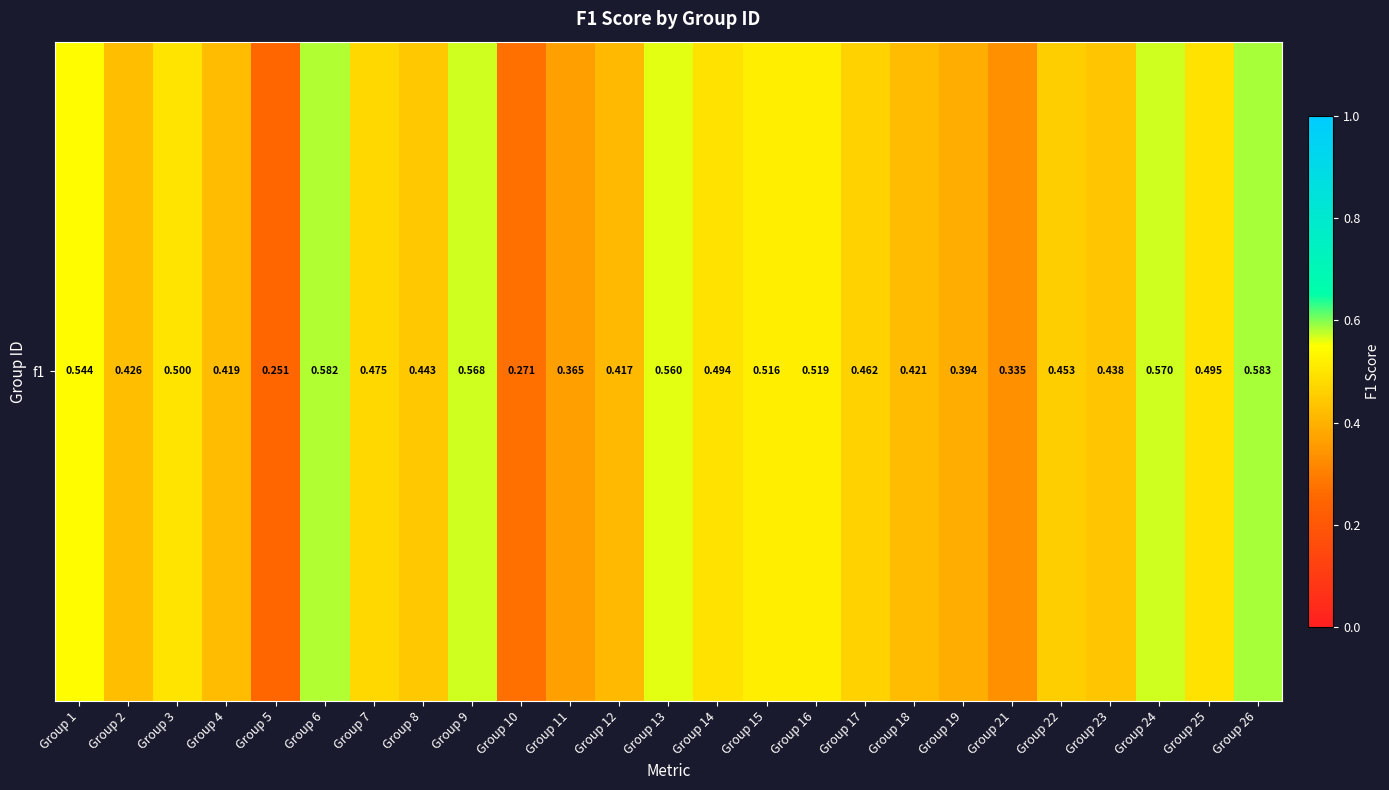

List the labels in order of value, largest first.

Group 26, Group 6, Group 24, Group 9, Group 13, Group 1, Group 16, Group 15, Group 3, Group 25, Group 14, Group 7, Group 17, Group 22, Group 8, Group 23, Group 2, Group 18, Group 4, Group 12, Group 19, Group 11, Group 21, Group 10, Group 5